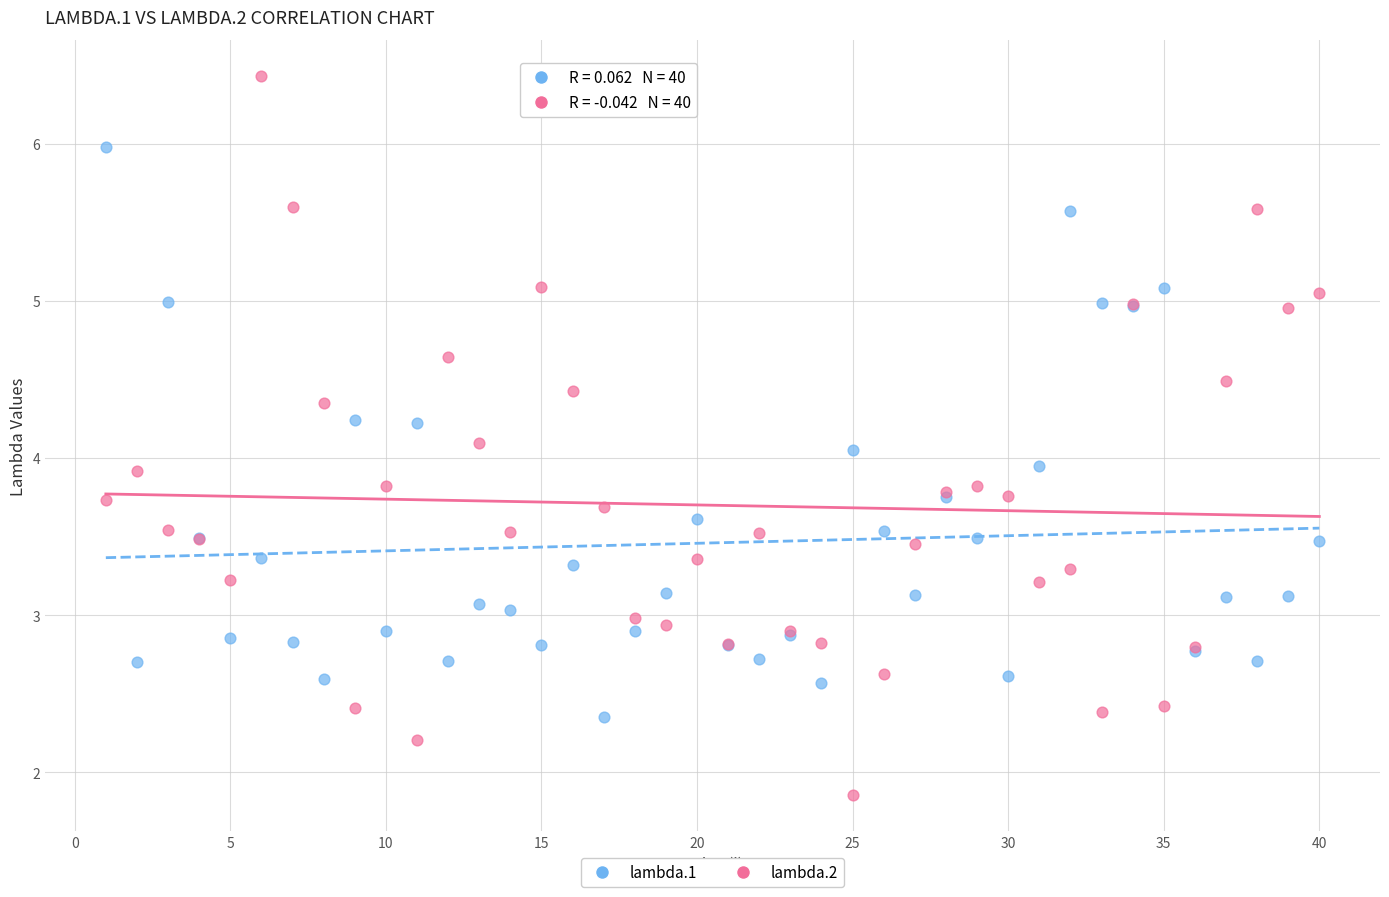

Which series reaches the minimum Y coordinate?

lambda.2